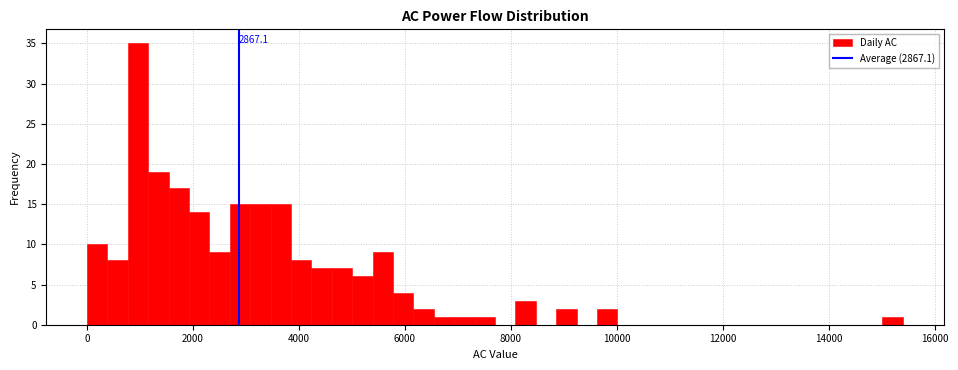

Read against the x-axis, roughly where is the centre of the tallest bar?

1000